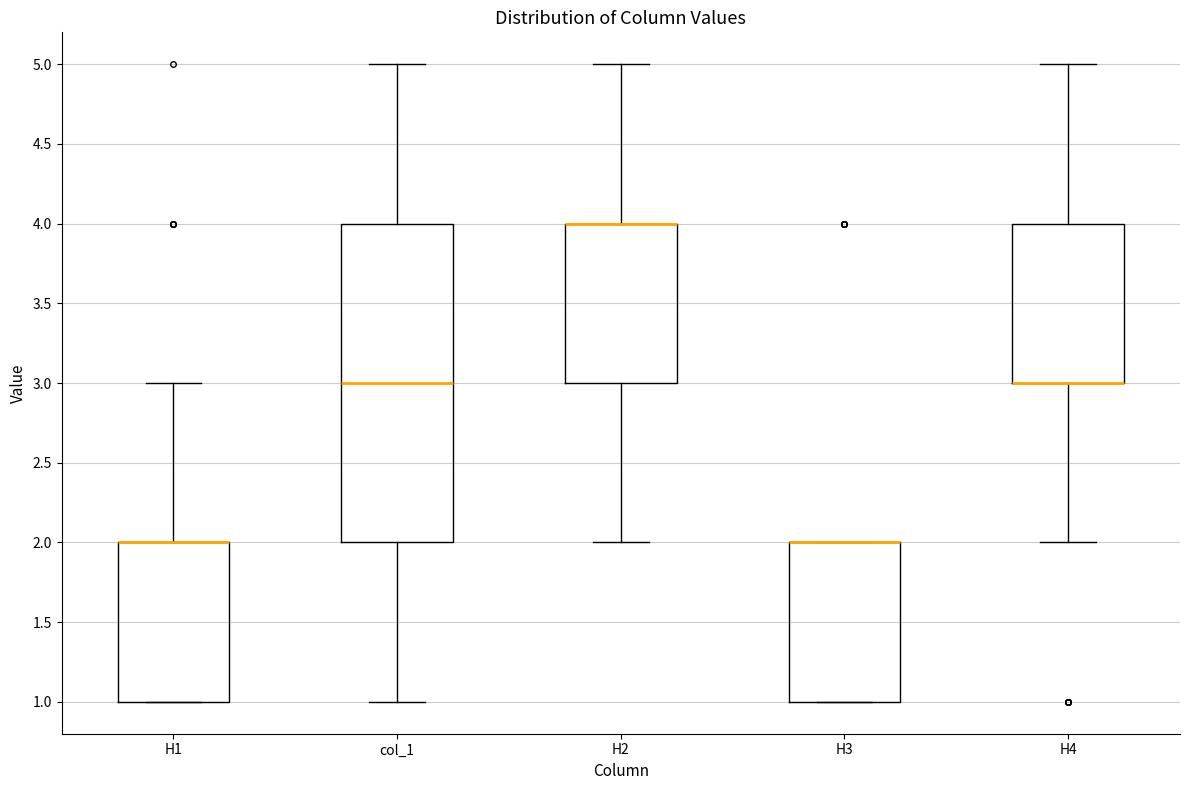

Reading left to right, transcribe this box plot: for each box, give where its median line is, the range the box spans, and where its two whiskers end, as read against the y-axis. The values are not printed on the chart, so give them approximately, as read against the axis.

H1: median 2 (drawn on the box's upper edge), box 1 to 2, whiskers 1 to 3
col_1: median 3, box 2 to 4, whiskers 1 to 5
H2: median 4 (drawn on the box's upper edge), box 3 to 4, whiskers 2 to 5
H3: median 2 (drawn on the box's upper edge), box 1 to 2, whiskers 1 to 2
H4: median 3 (drawn on the box's lower edge), box 3 to 4, whiskers 2 to 5